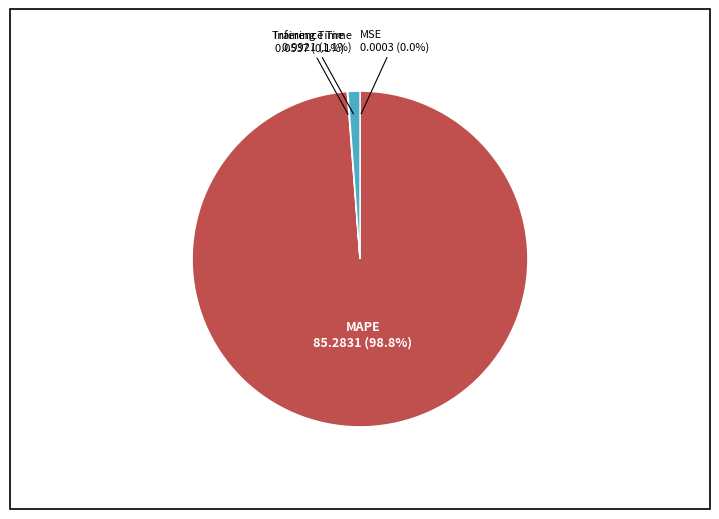

Does any single category account for the majority?

Yes